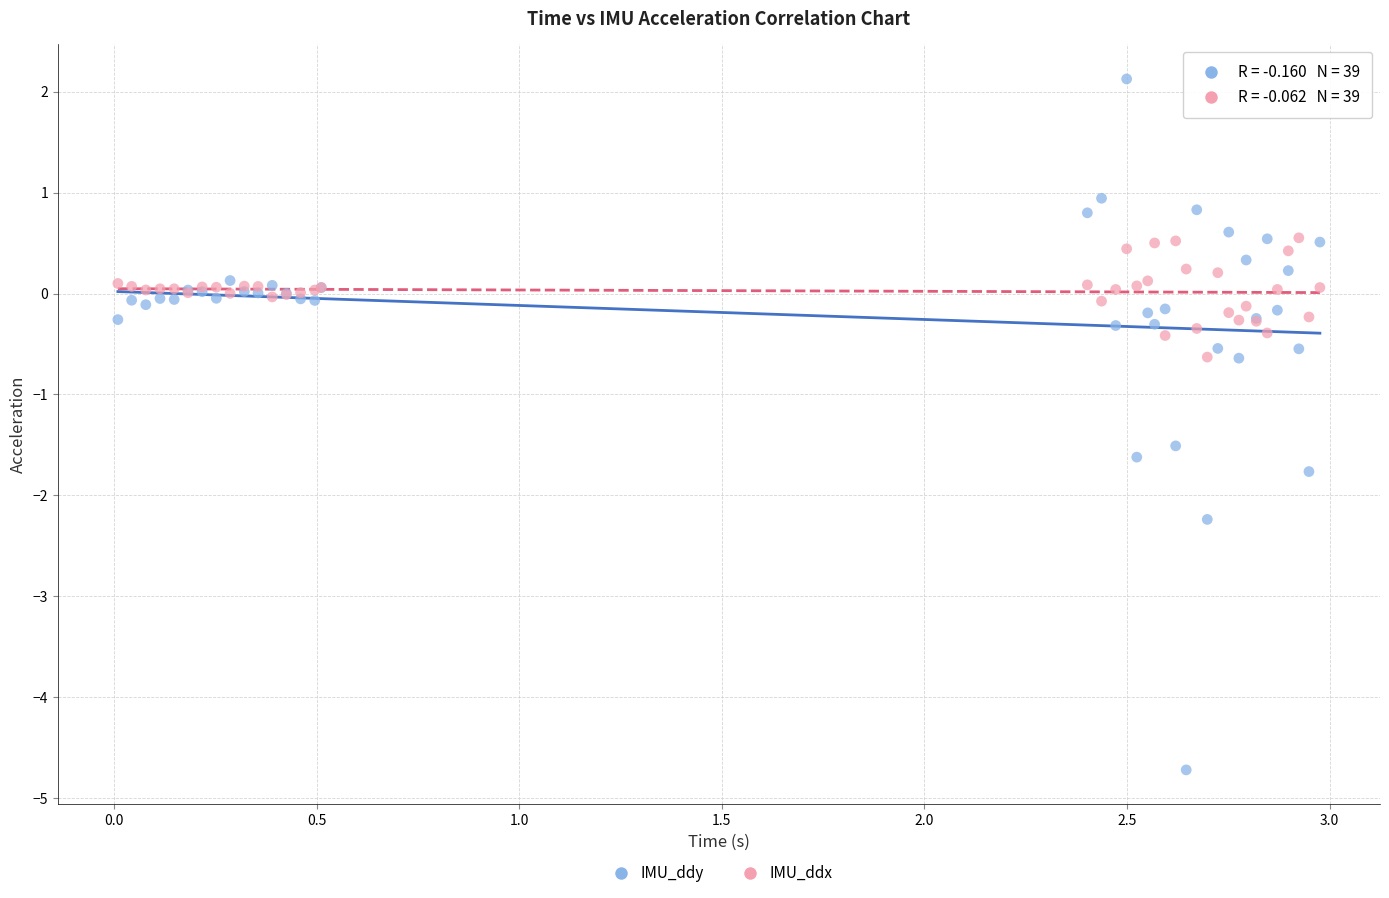

Which series reaches the minimum Y coordinate?

IMU_ddy